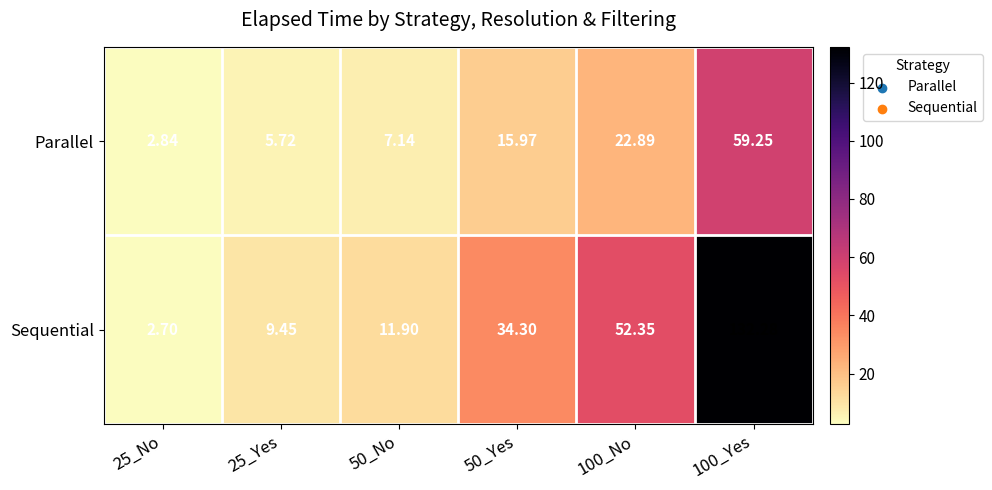

Rank the series at 50_Yes from highest to lowest value.

Sequential, Parallel